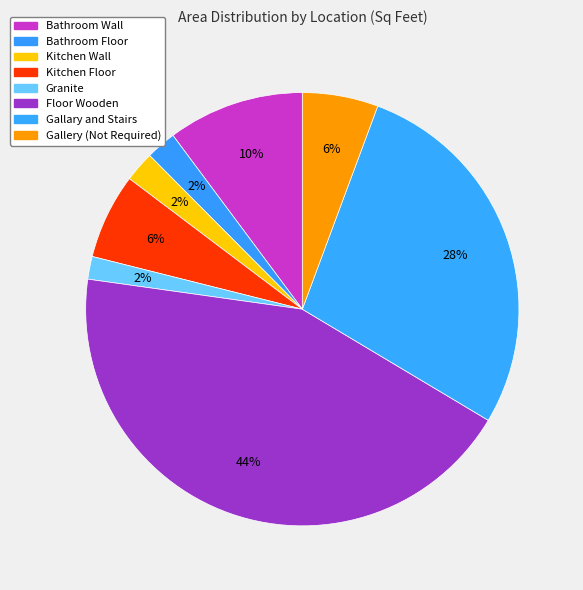

Count the number of slices in the pie.

8